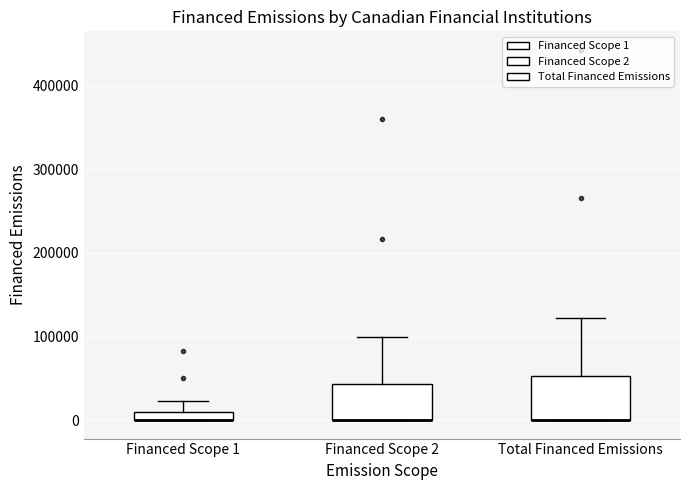

Where is the lower edge of the box for Financed Scope 2 on the y-axis? The values are not printed on the chart, so give them approximately, as read against the axis.

0